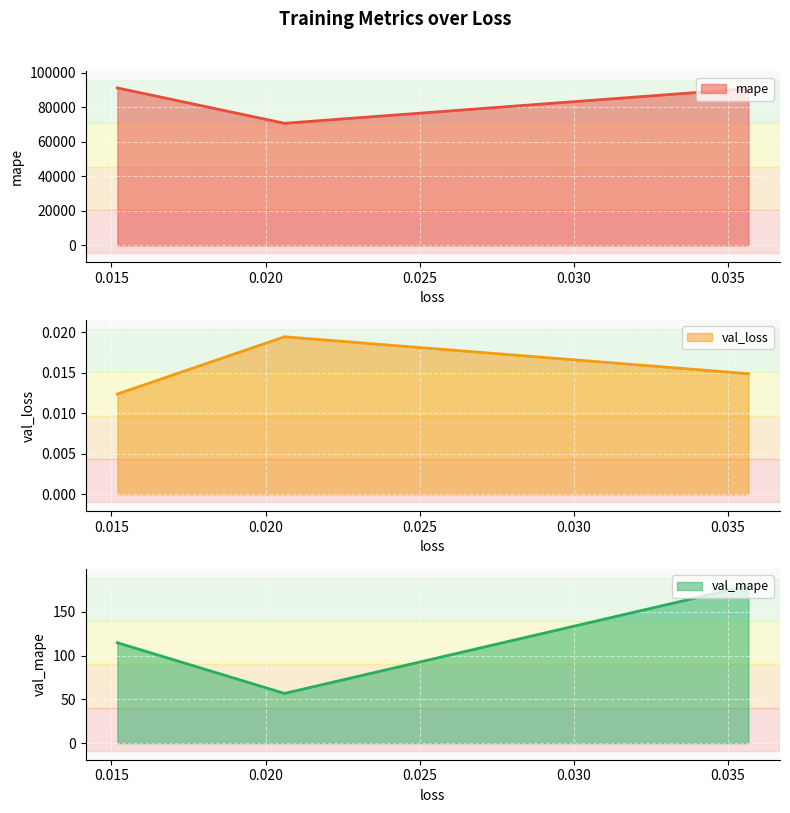

How many lines are shown in the chart?

3